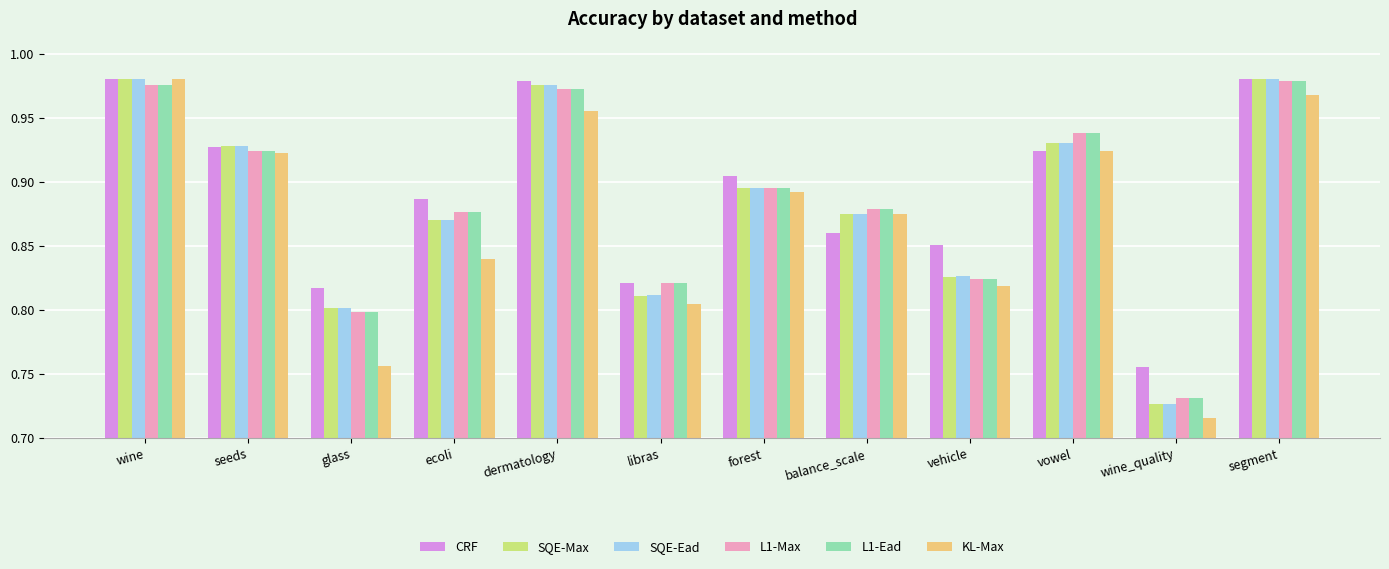

Where is KL-Max nearest to the value 0?

wine_quality